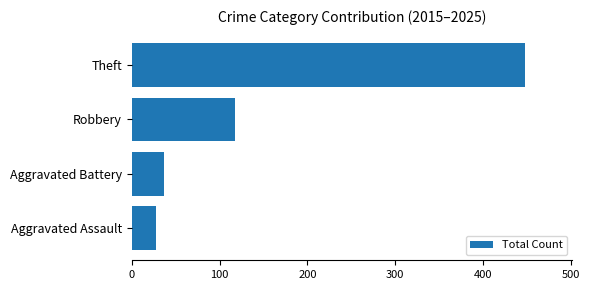

How many data points are less than 117?

2